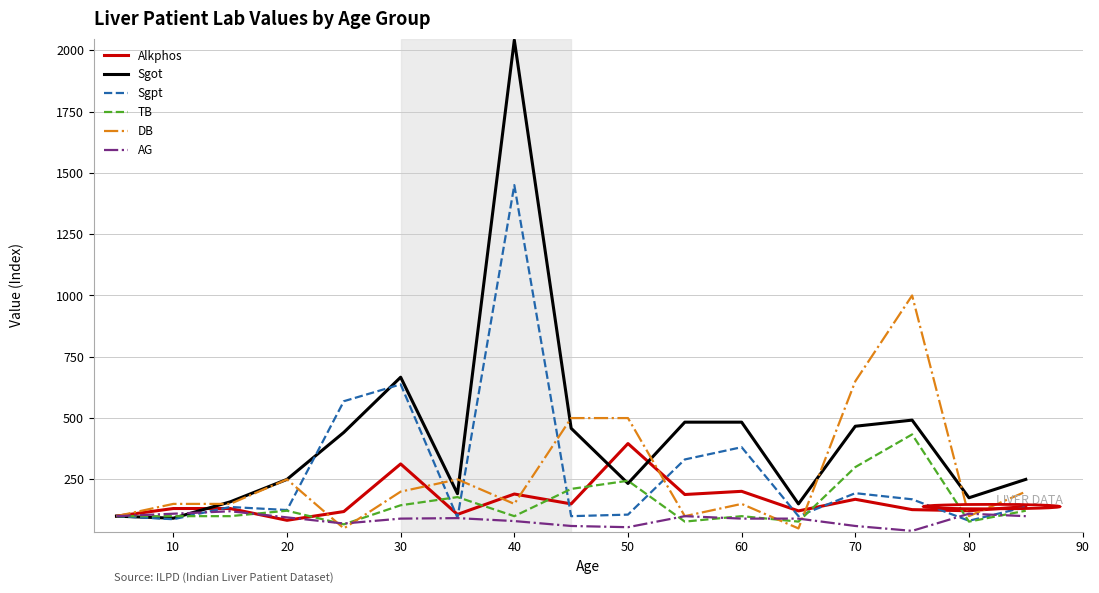

How many lines are shown in the chart?

6